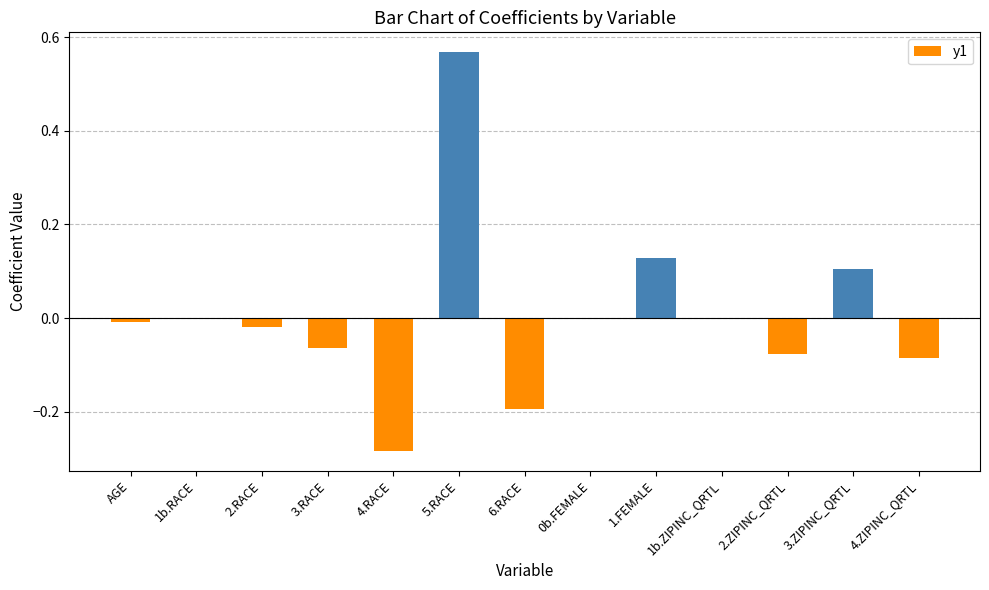

Which label corresponds to the largest value in the chart?

5.RACE